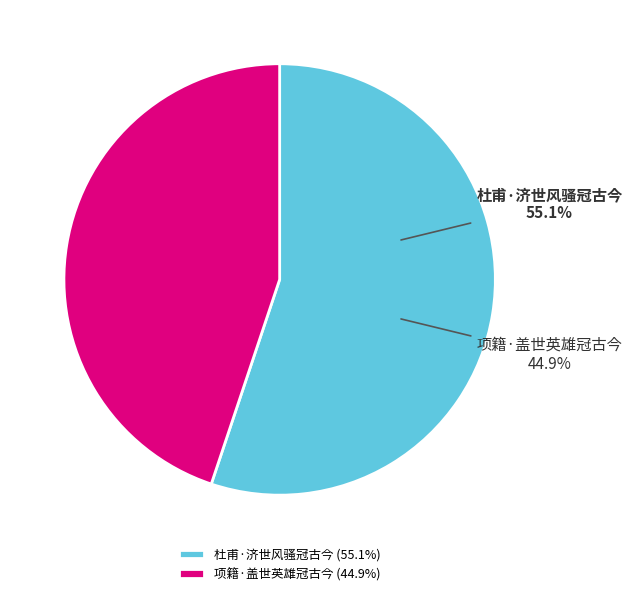

Is there a majority slice in this chart?

Yes